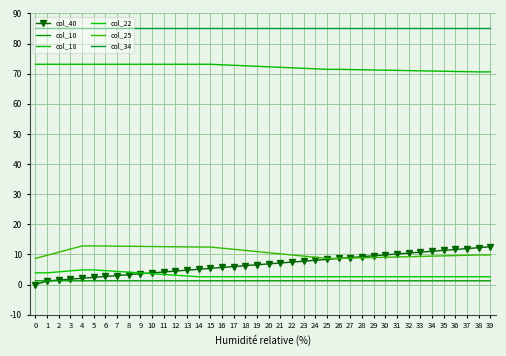

List the series in order of their peak value, highest first.

col_34, col_18, col_25, col_40, col_22, col_10